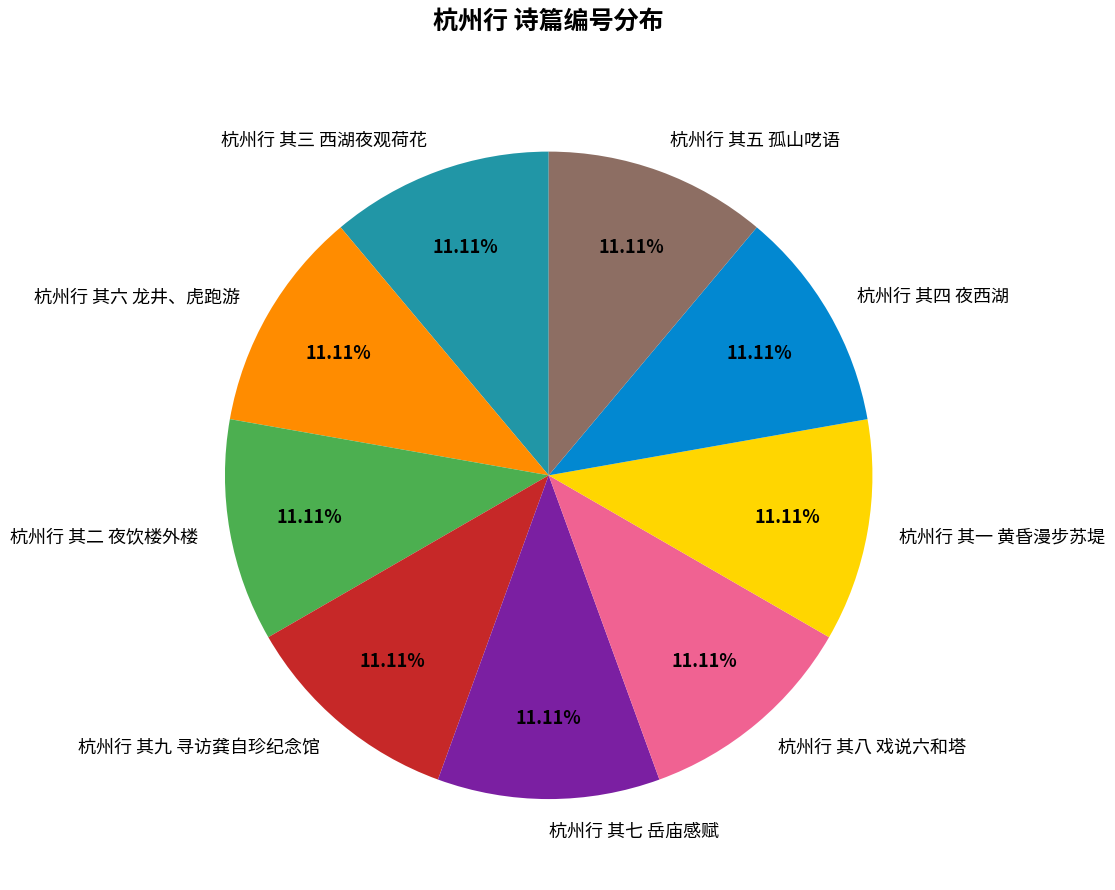

What is the ratio of the value at 杭州行 其五 孤山呓语 to the value at 杭州行 其九 寻访龚自珍纪念馆?

1.0